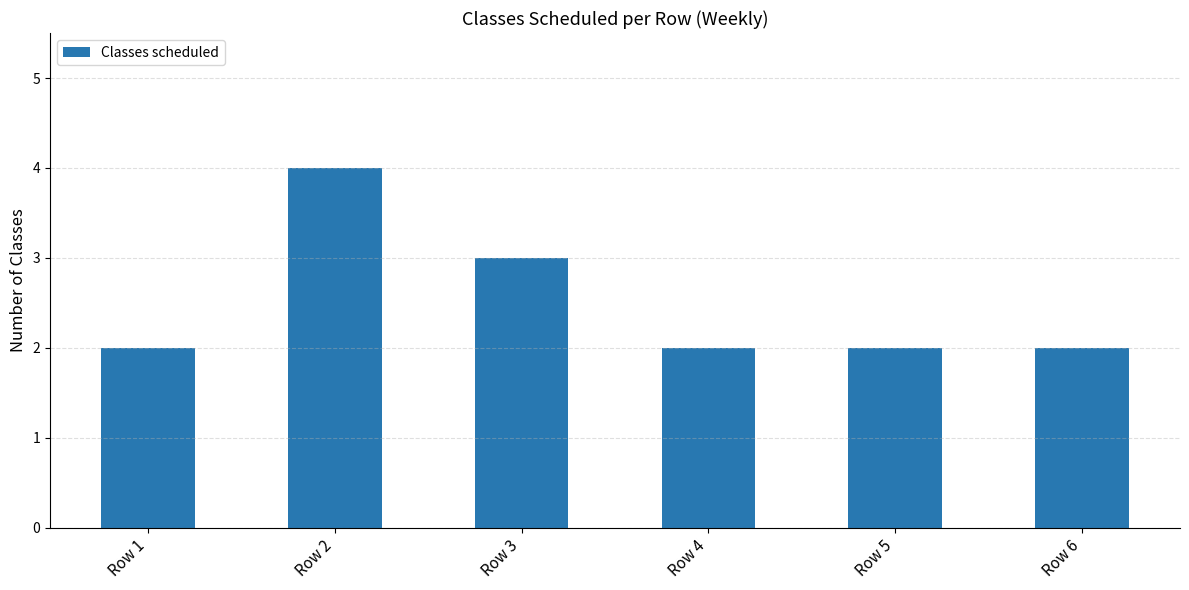

Which category has the highest value across all series?

Row 2